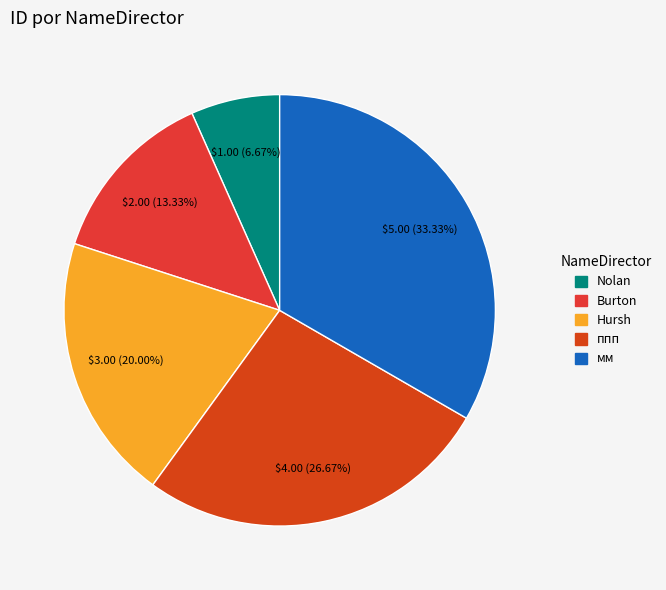

What is the total percentage of ппп and Hursh?

46.7%